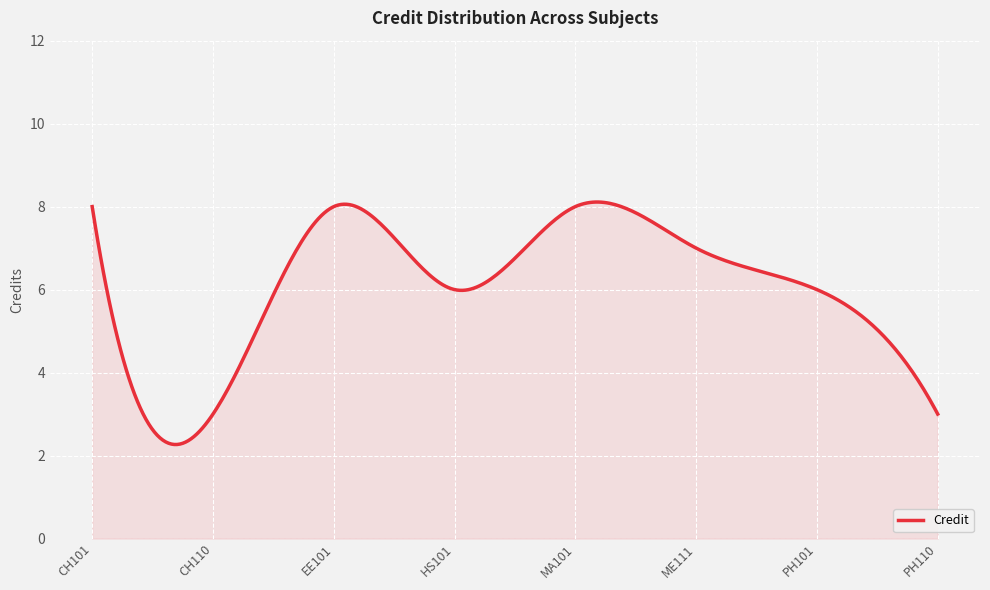

What is the difference between the maximum and minimum values?

5.8